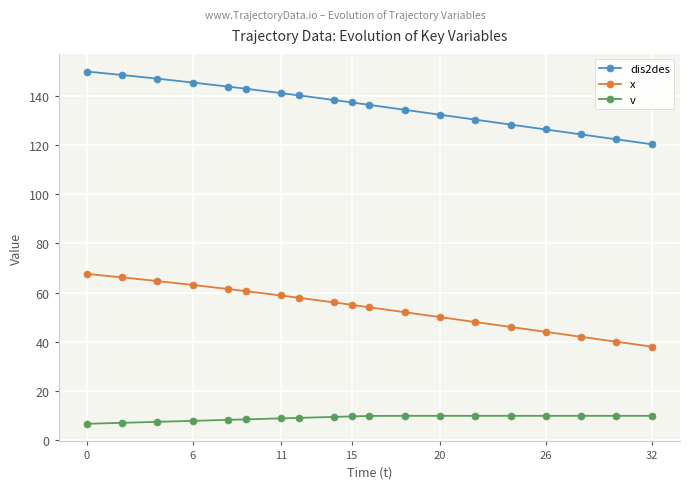

Count the number of data series in this chart.

3